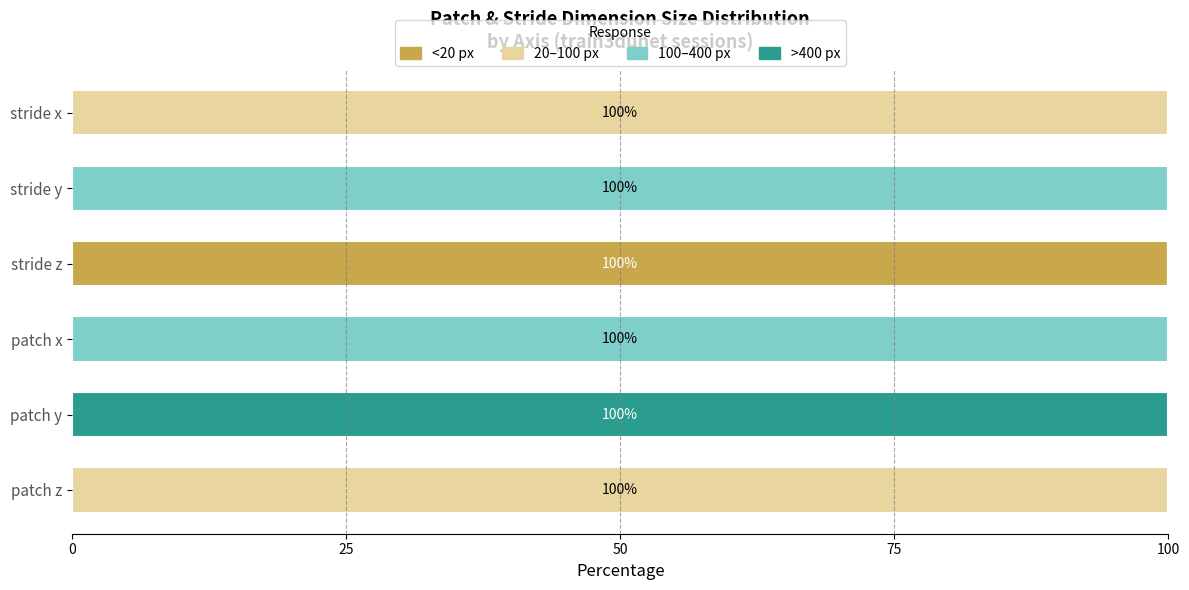

What are all the series names shown in the legend?

<20 px, 20–100 px, 100–400 px, >400 px